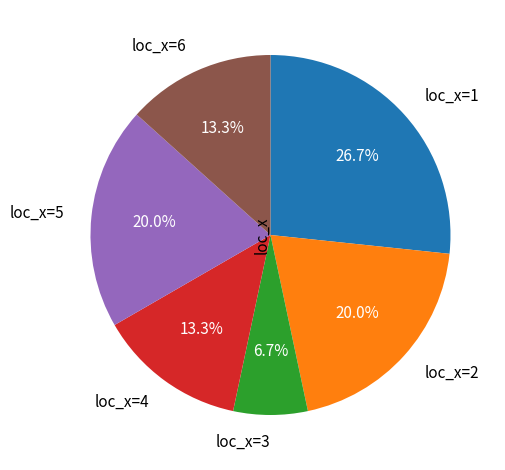

Is it true that loc_x=4 is 29% of the pie?

False